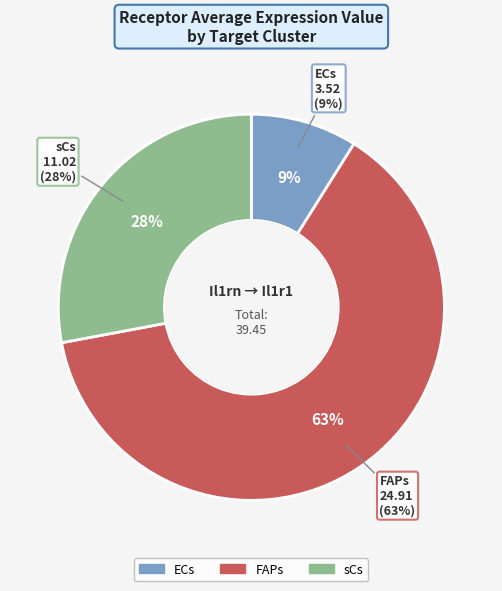

The sCs slice represents 28% of the pie. True or false?

True